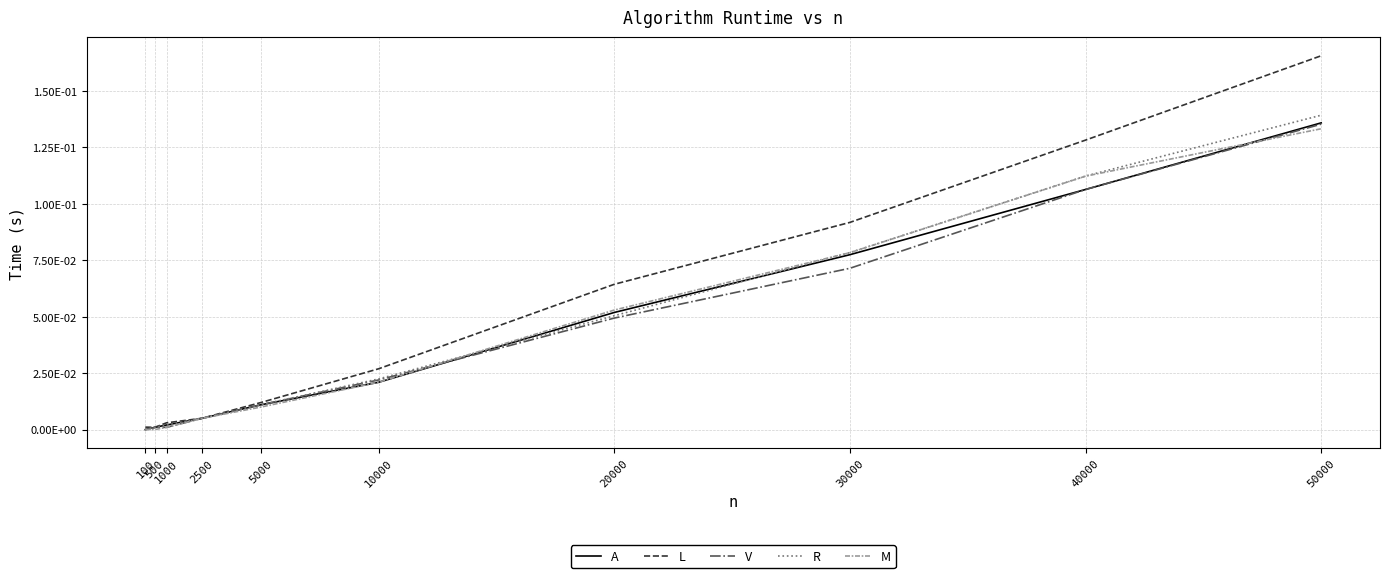

After their last crossing, which series has the higher values: M or R?

R